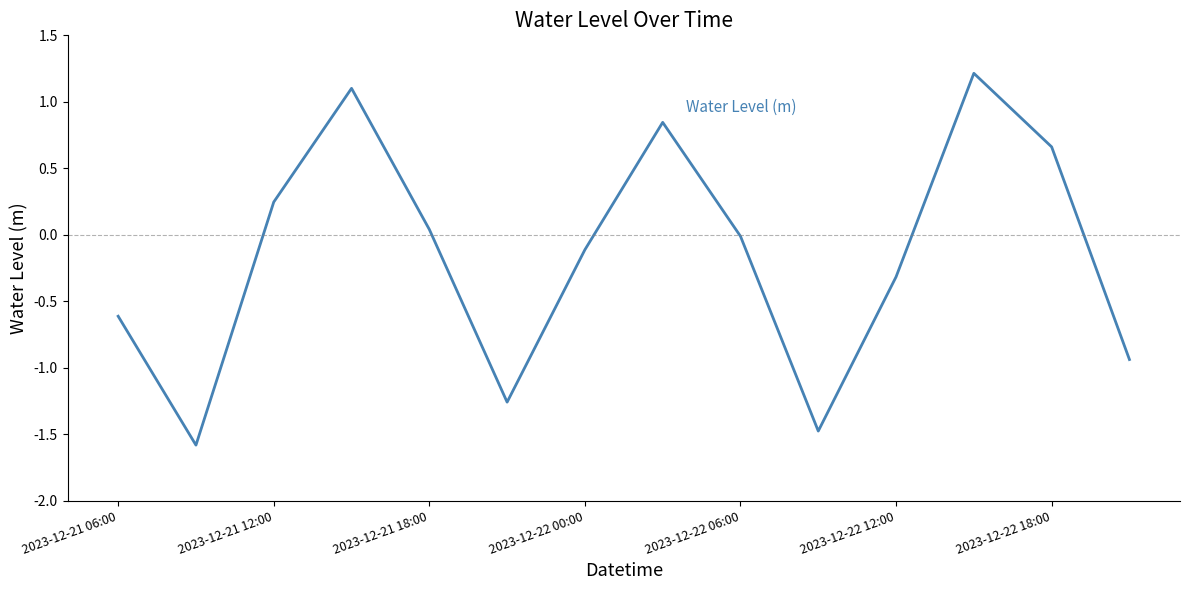

What is the minimum value shown in the chart?

-1.6